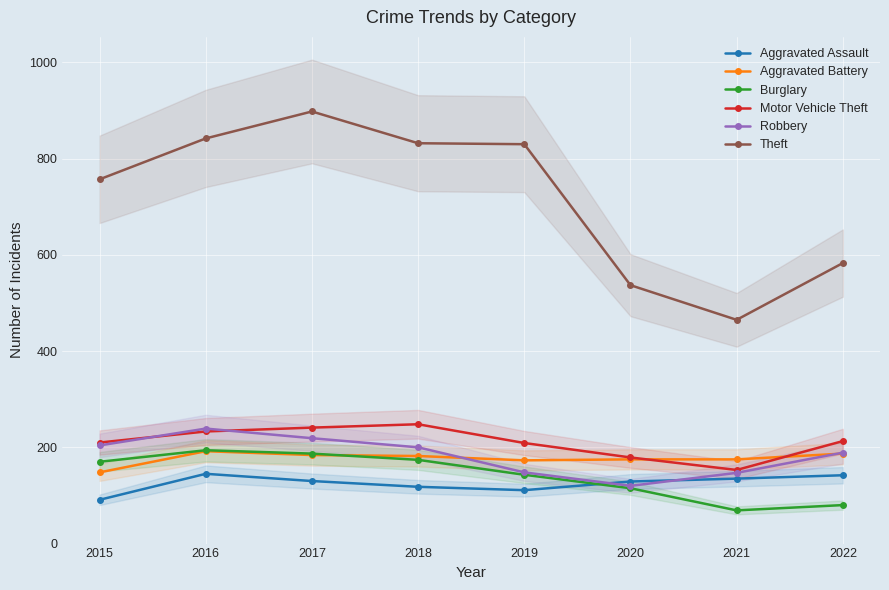

Reading left to right, what are all the values shown in this chart?

Aggravated Assault: 2015=91	2016=145	2017=130	2018=118	2019=111	2020=129	2021=135	2022=142
Aggravated Battery: 2015=148	2016=192	2017=184	2018=182	2019=173	2020=175	2021=175	2022=187
Burglary: 2015=170	2016=194	2017=187	2018=174	2019=143	2020=115	2021=69	2022=80
Motor Vehicle Theft: 2015=210	2016=233	2017=241	2018=248	2019=209	2020=179	2021=153	2022=213
Robbery: 2015=204	2016=239	2017=219	2018=200	2019=148	2020=120	2021=147	2022=189
Theft: 2015=757	2016=842	2017=898	2018=832	2019=830	2020=537	2021=465	2022=583